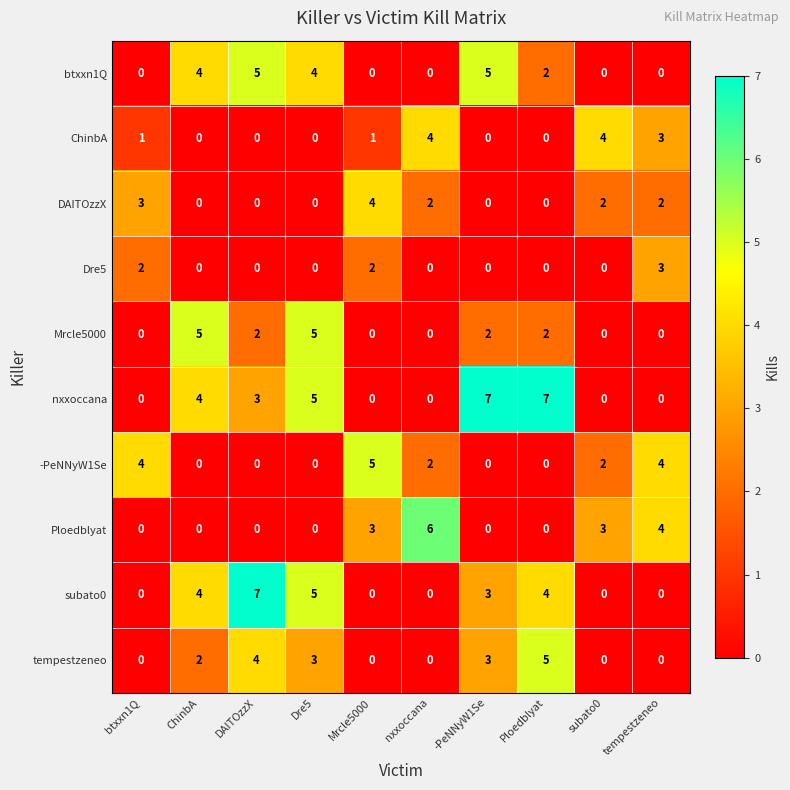

At which label does subato0 first exceed 3?

ChinbA